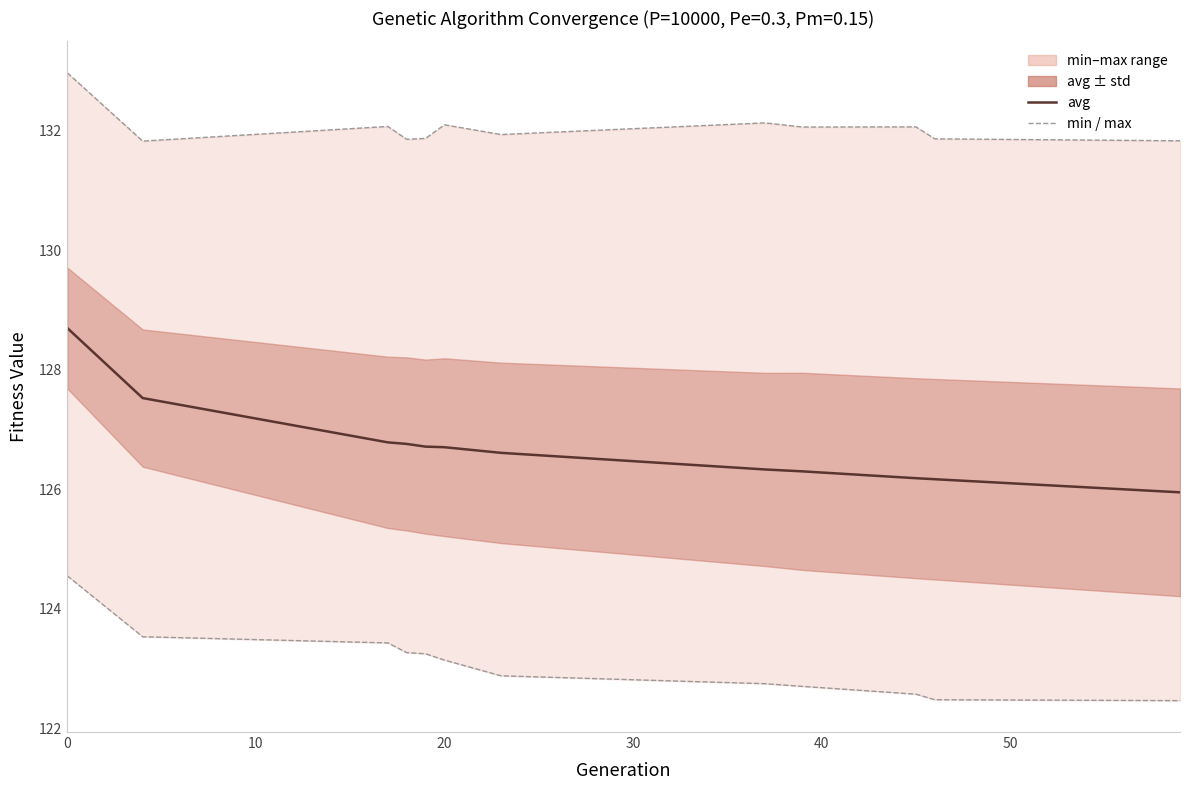

The value of max at 20 is 132.1. True or false?

True